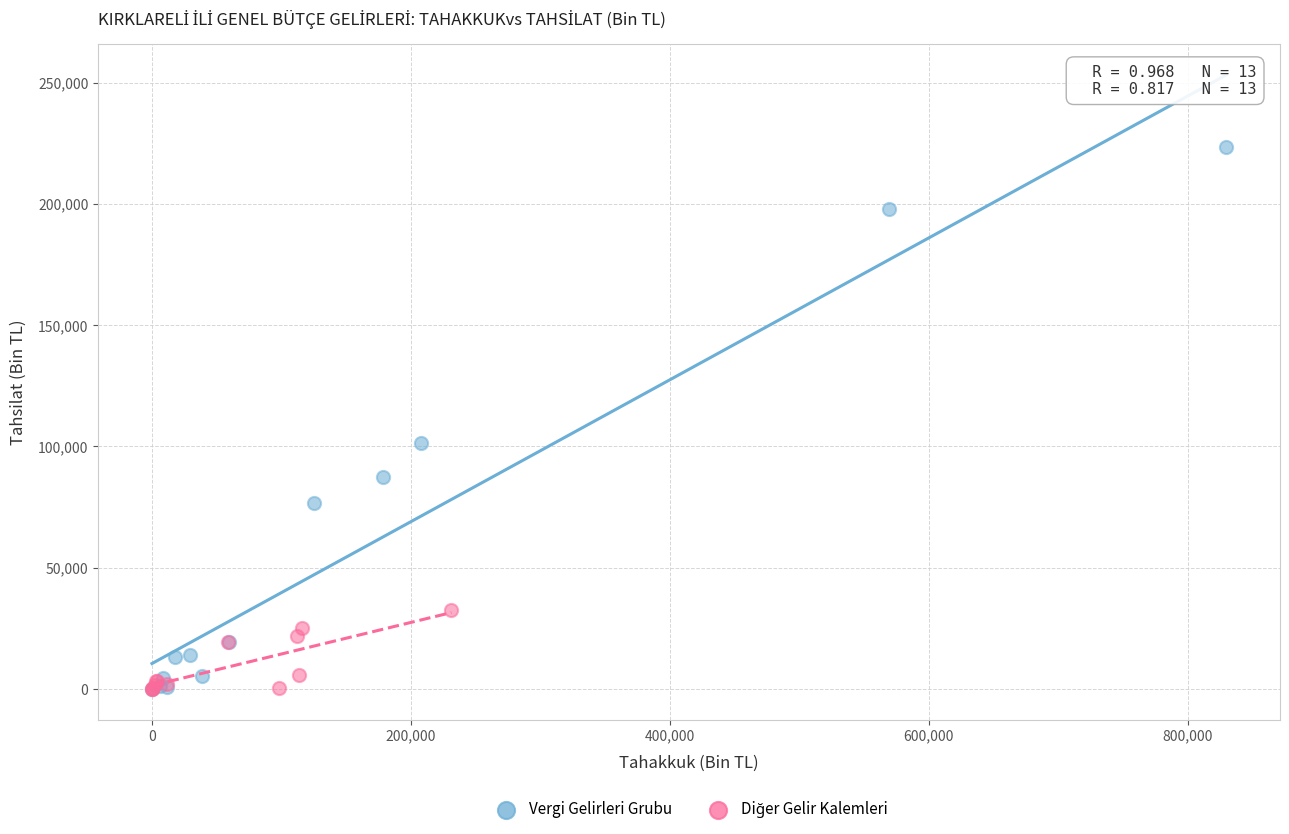

Which series has the widest spread of Y values?

Vergi Gelirleri Grubu